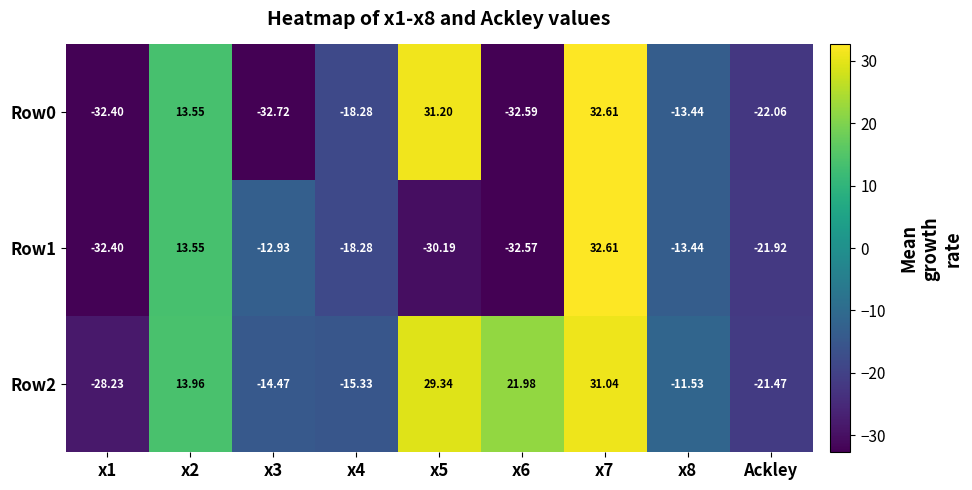

How many negative values does the Row1 series have?

7